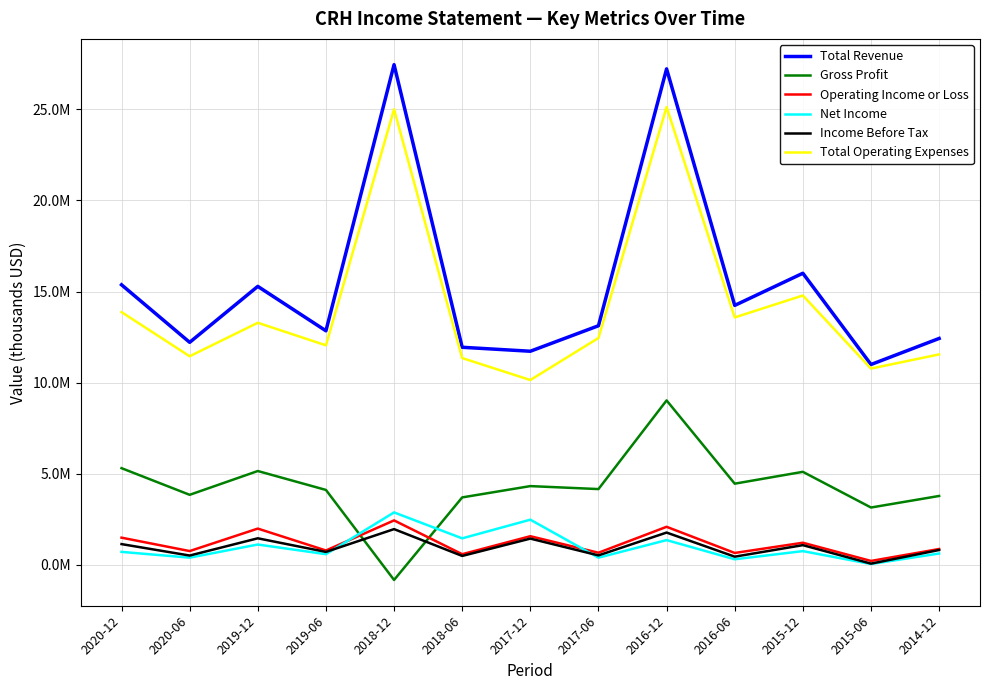

At how many categories does at least one series exceed 2126376?

13